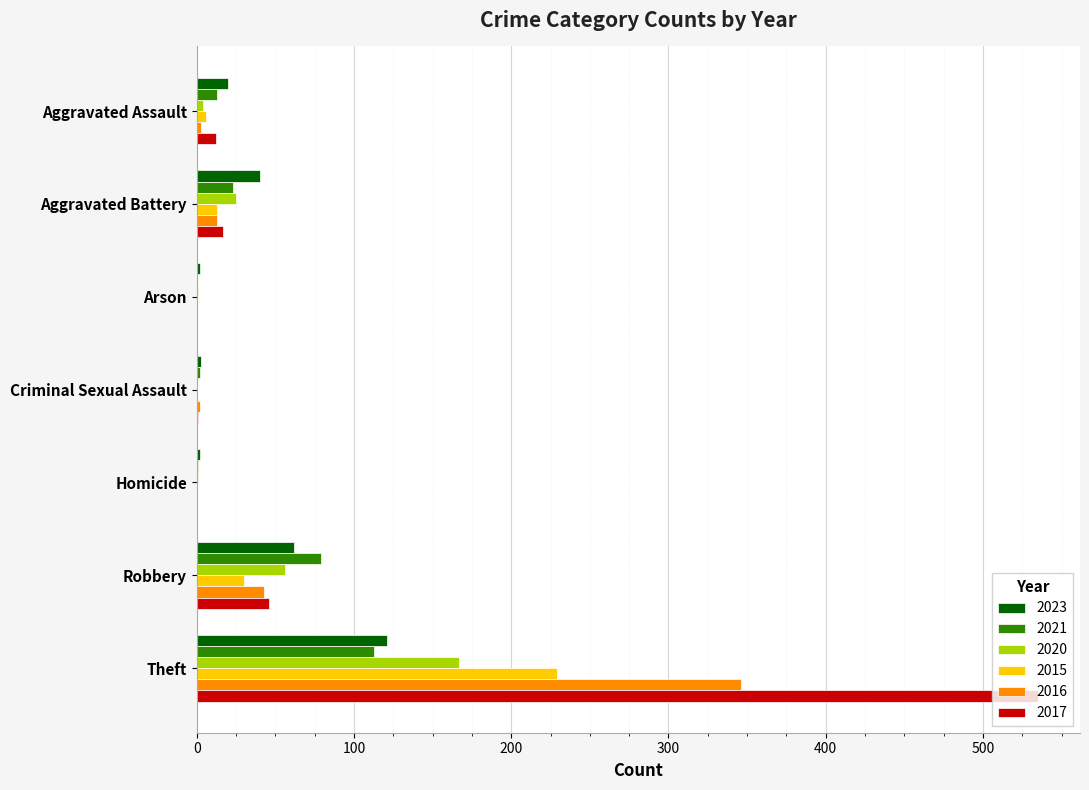

How many data points does each series have?

7